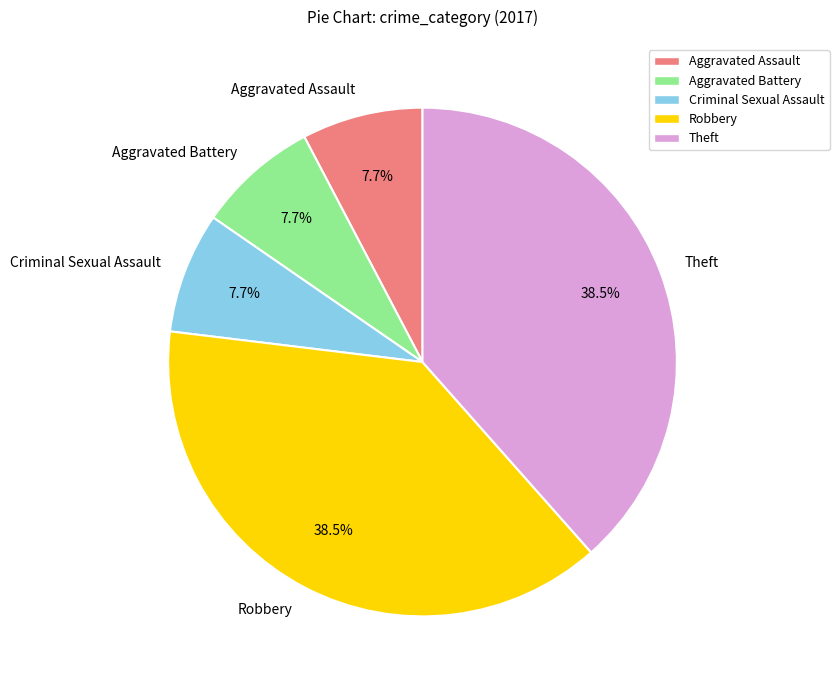

Approximately how many times larger is the value at Theft compared to Aggravated Battery?

5.0